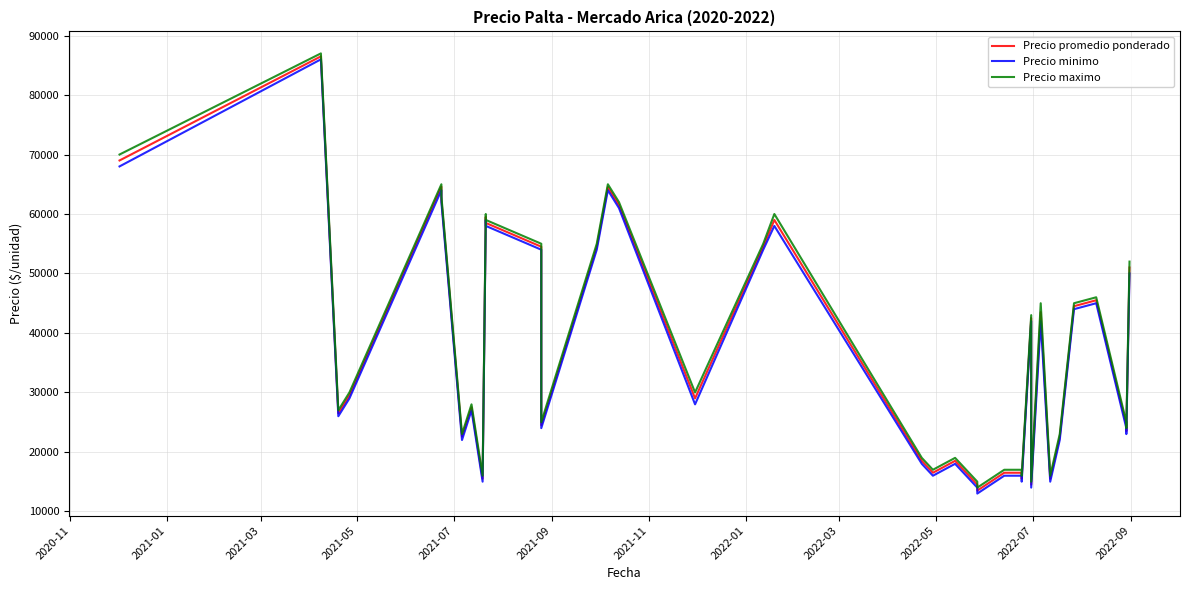

How many series are shown in this chart?

3